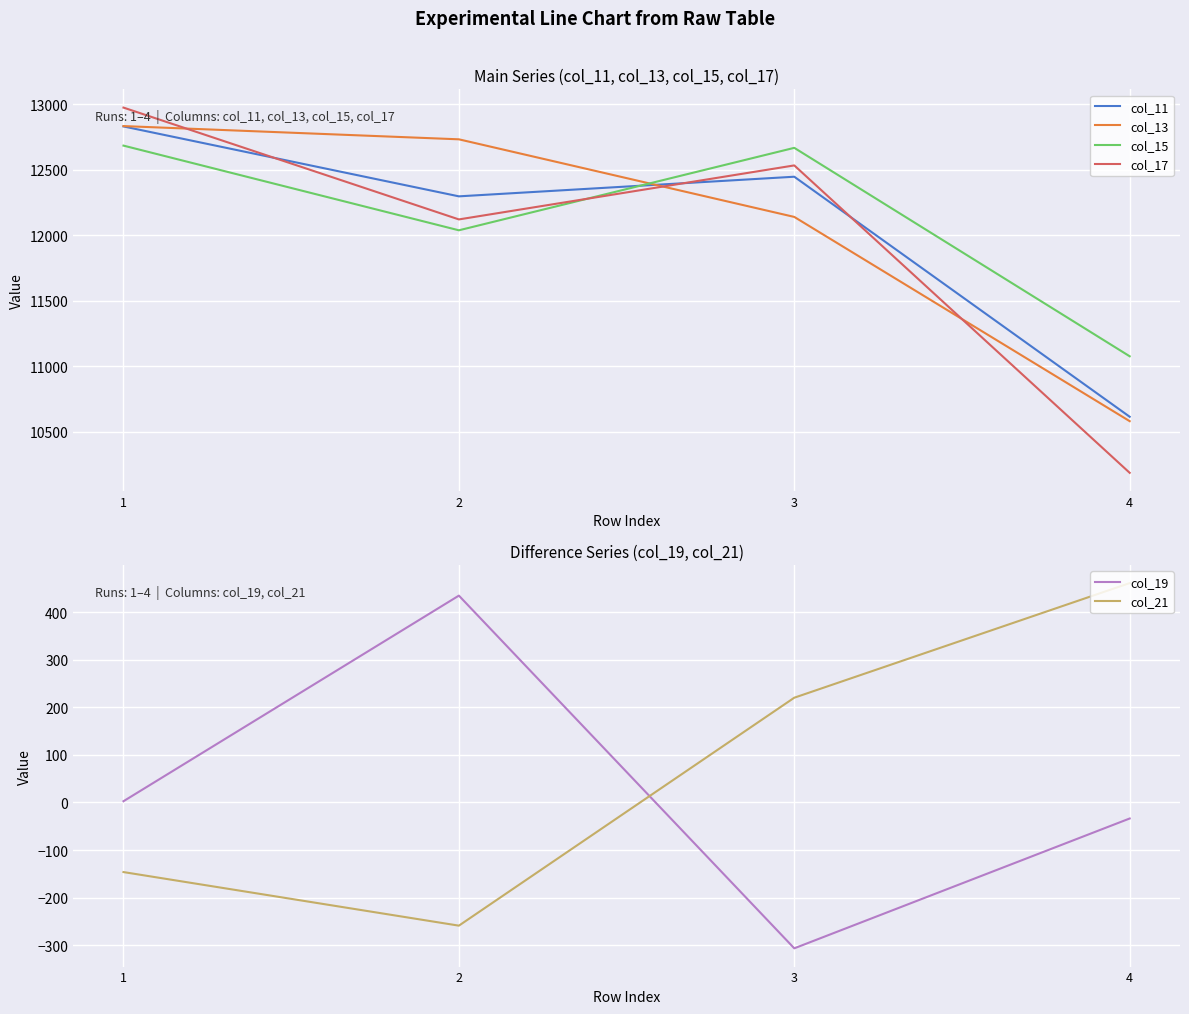

Where do col_13 and col_11 first cross each other?

2 and 3